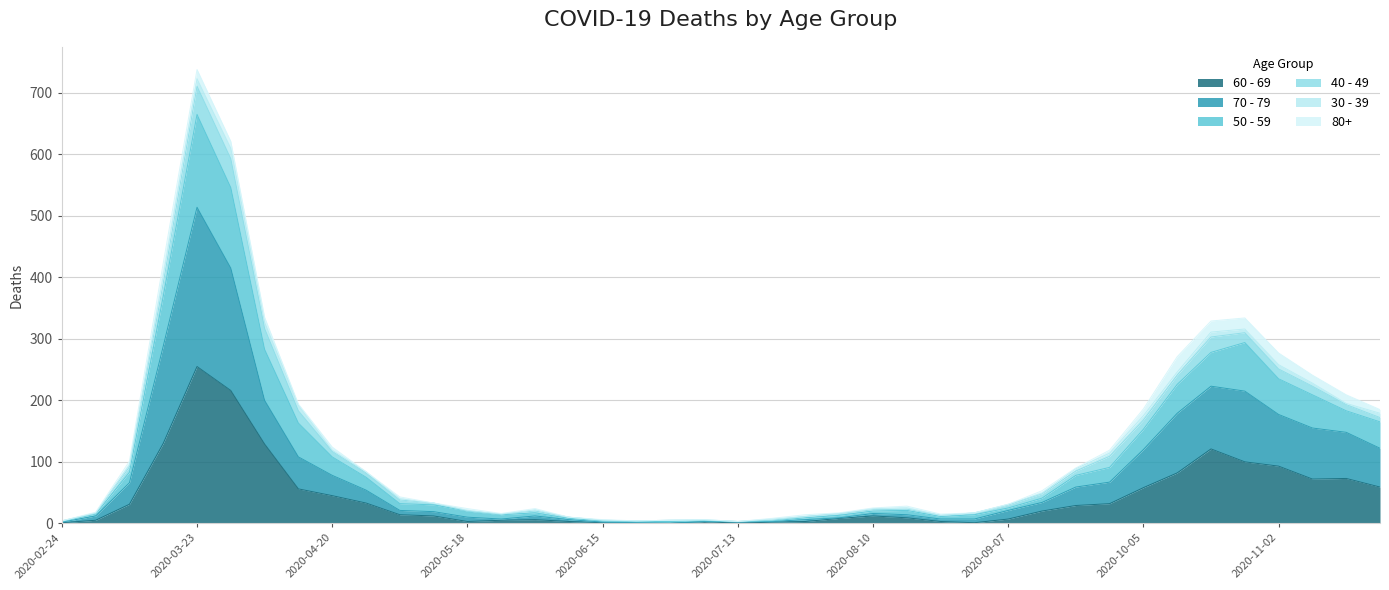

Is the value of 60 - 69 at 2020-05-04 greater than the value of 70 - 79 at 2020-06-08?

Yes